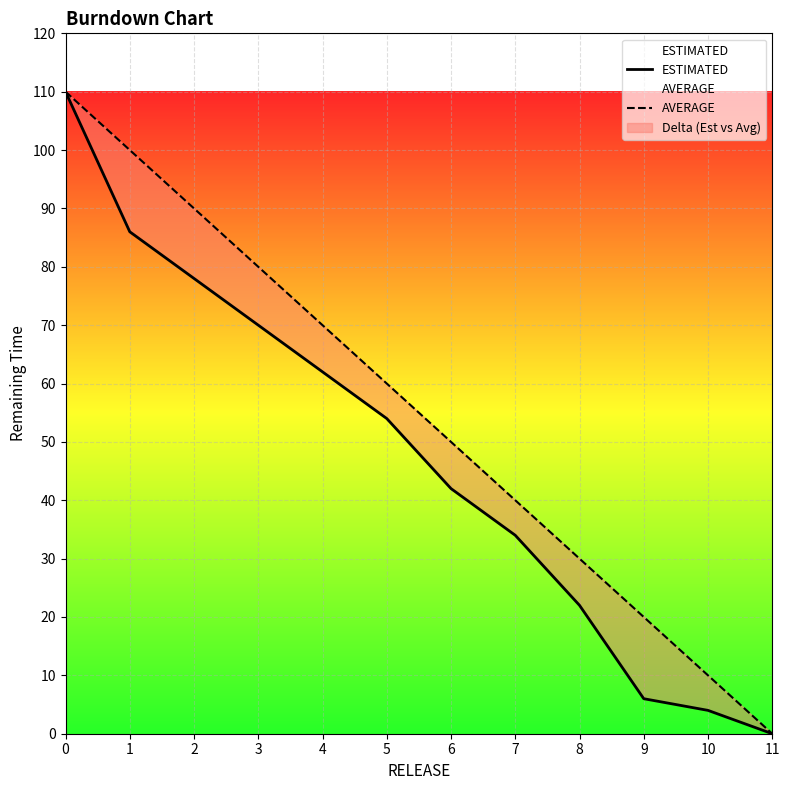

At which category does the chart reach its minimum across all series?

11